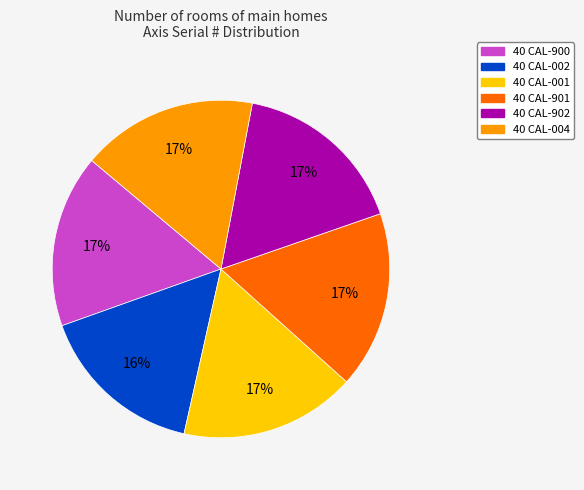

The 40 CAL-902 slice represents 17% of the pie. True or false?

True